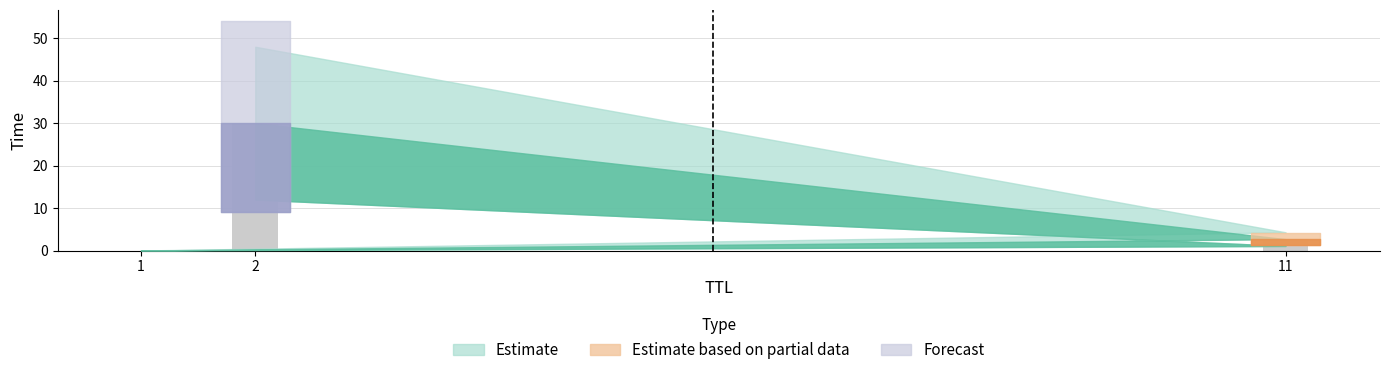

Is it true that the value at 11 is 4.7?

False